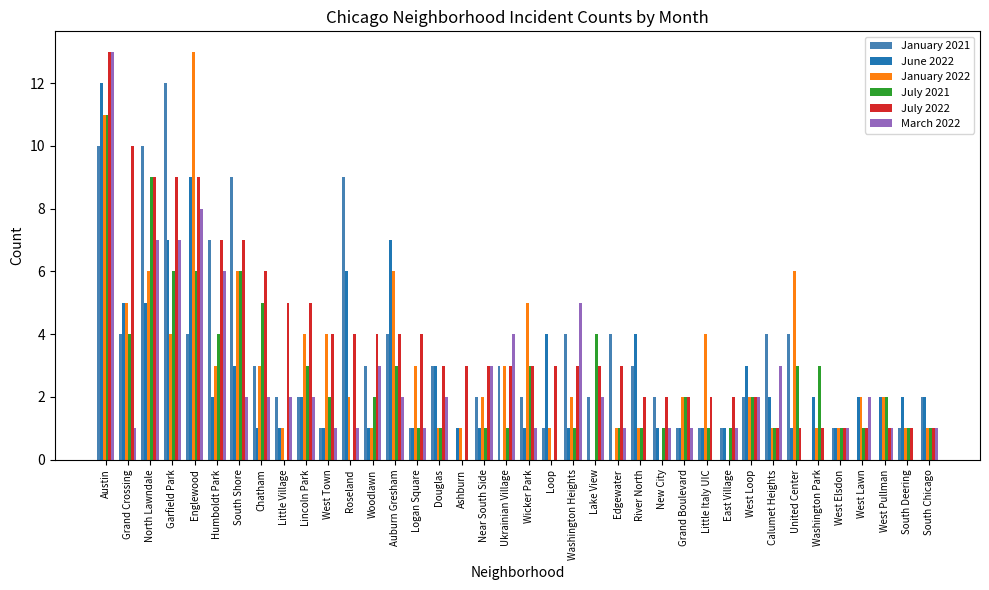

What is the total value across all series at Garfield Park?

45